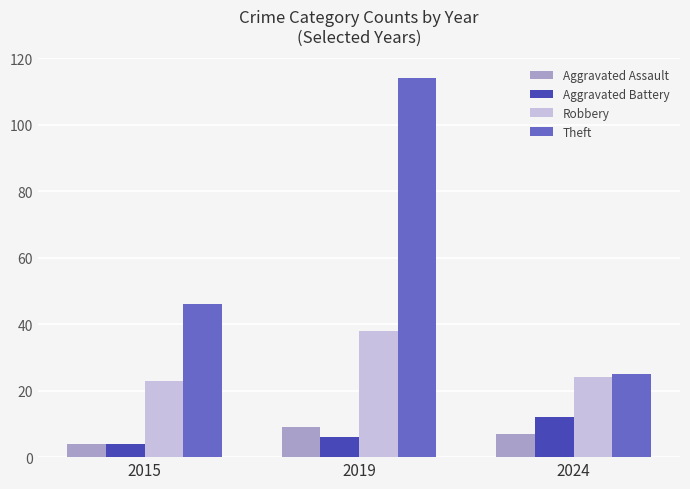

The Aggravated Battery series shows 19 at 2024. True or false?

False